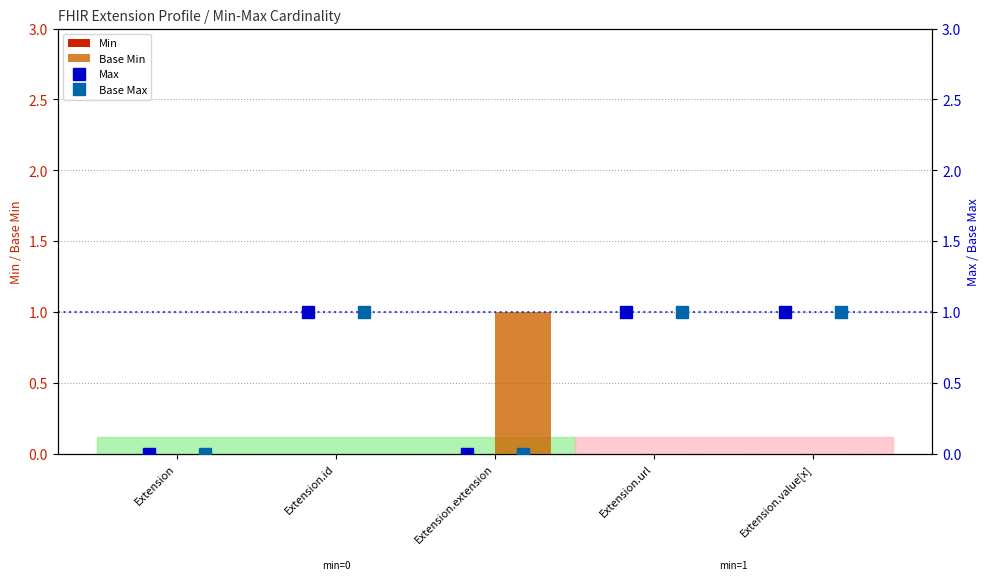

Is it true that Base Min equals 0 at Extension?

True